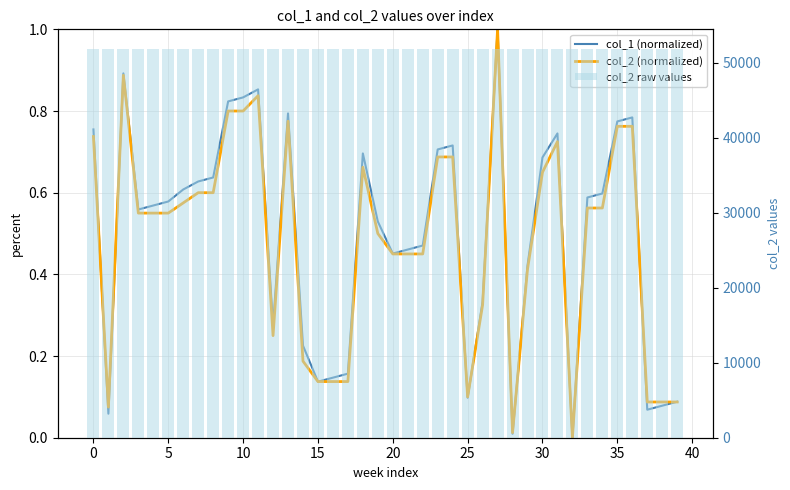

What is the difference between the highest and lowest values at 35?

51848.4